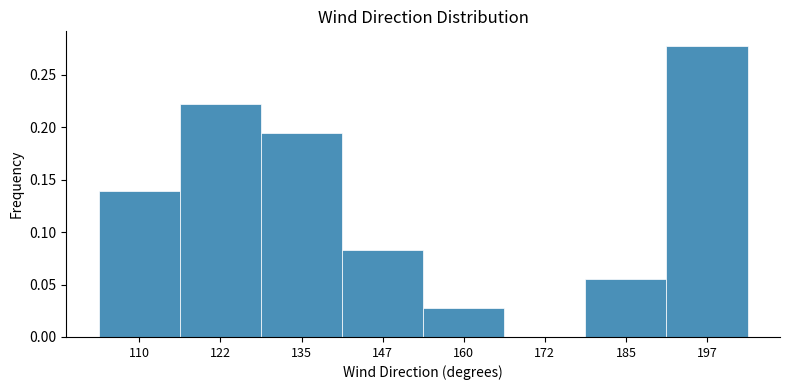

Which label corresponds to the largest value in the chart?

197